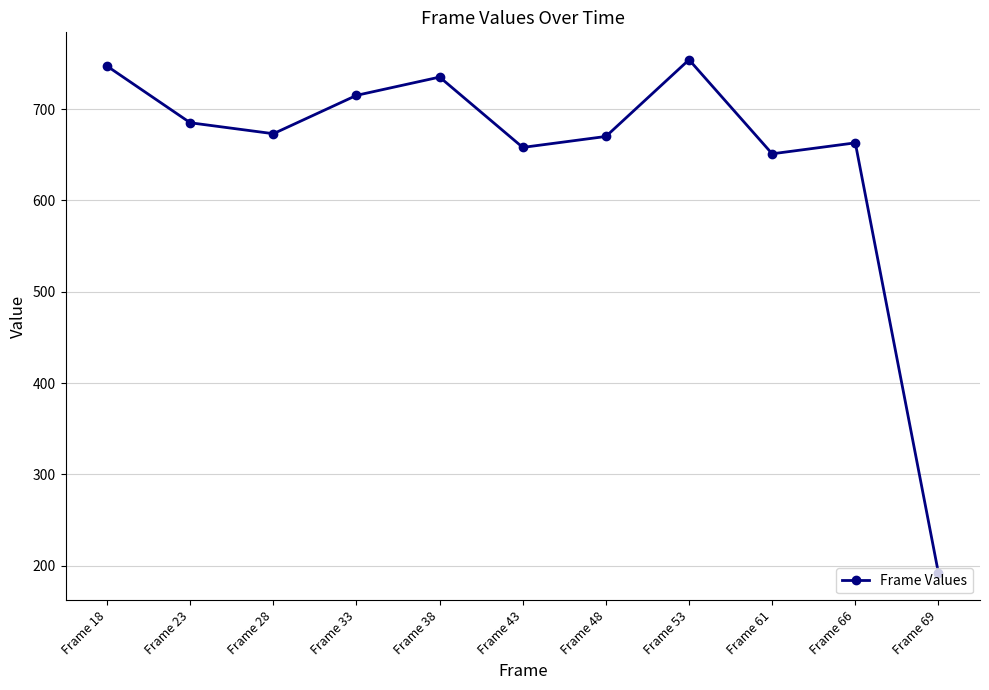

Which has a higher value, Frame 53 or Frame 18?

Frame 53